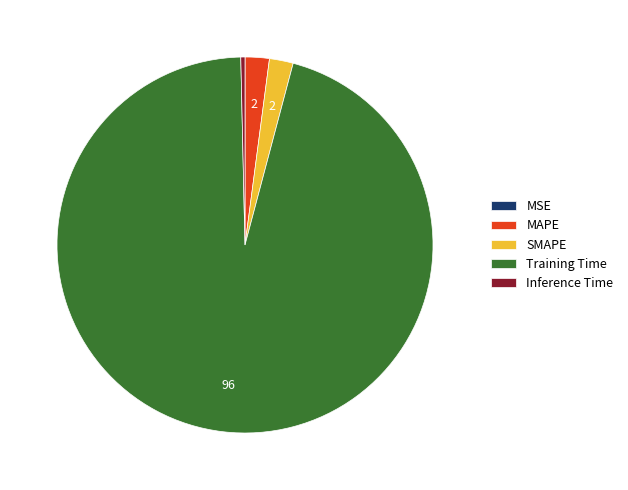

Do MAPE and Inference Time together represent more than half of the pie?

No